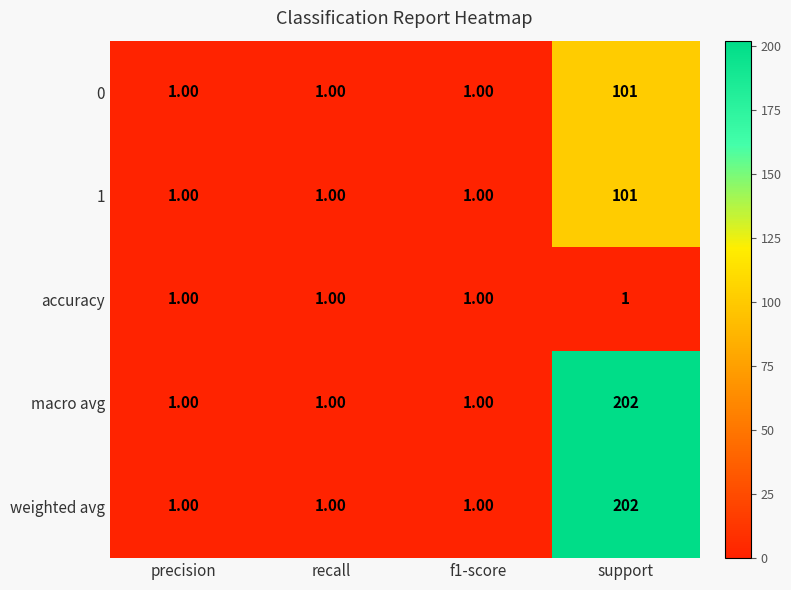

What is the difference between the maximum and minimum values in the macro avg series?

201